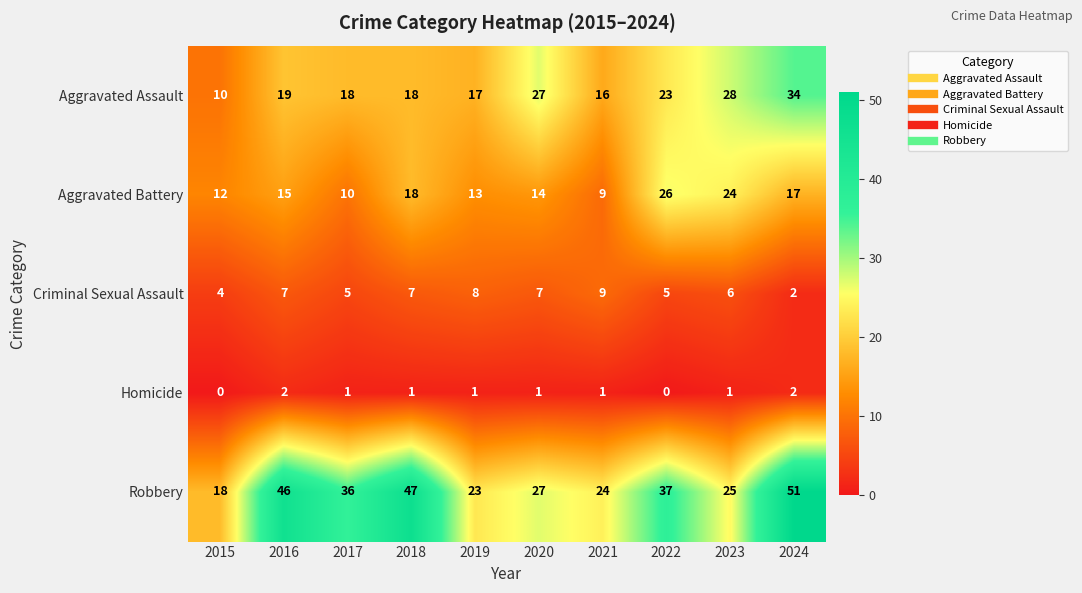

At which category is the sum across all series the highest?

2024